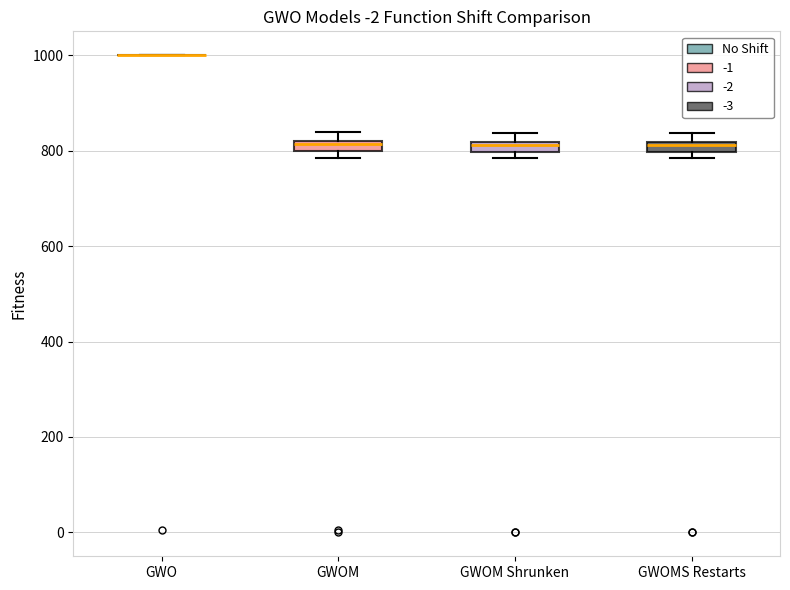

Where is the lower edge of the box for GWOMS Restarts on the y-axis? The values are not printed on the chart, so give them approximately, as read against the axis.

800